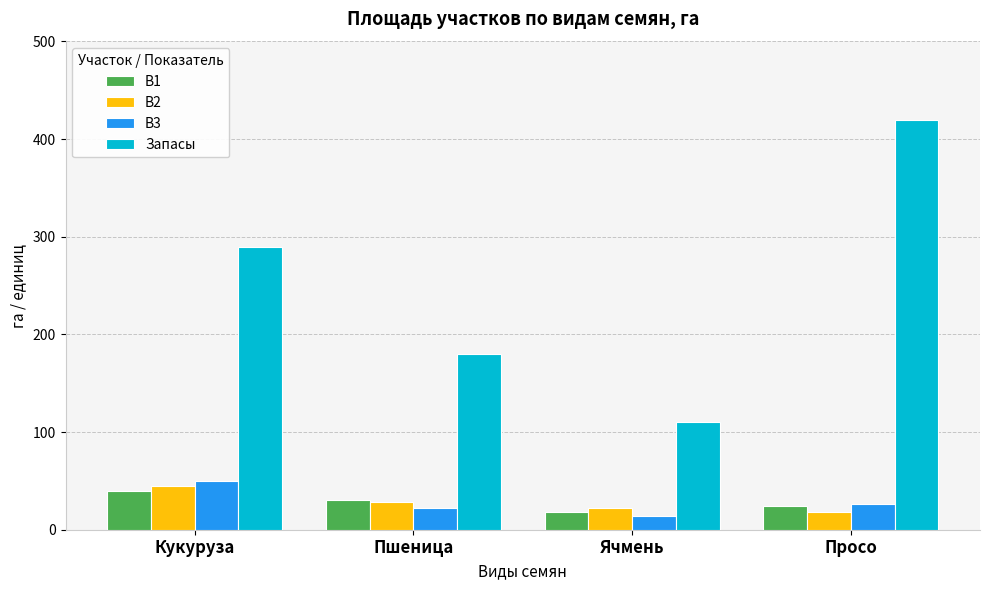

What are all the series names shown in the legend?

В1, В2, В3, Запасы